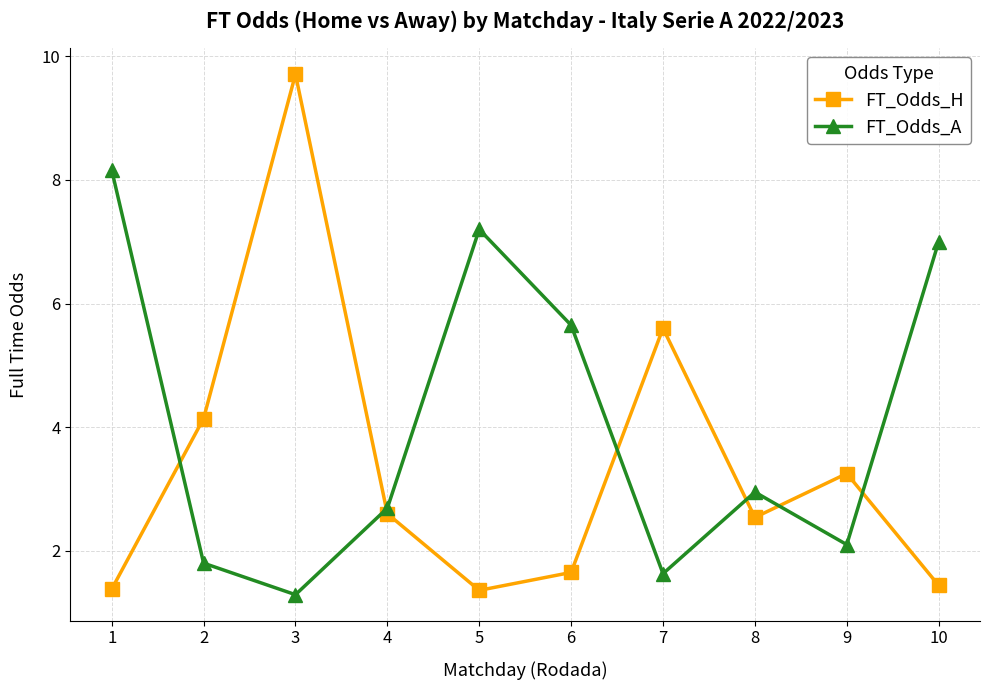

Rank the series at 9 from lowest to highest value.

FT_Odds_A, FT_Odds_H